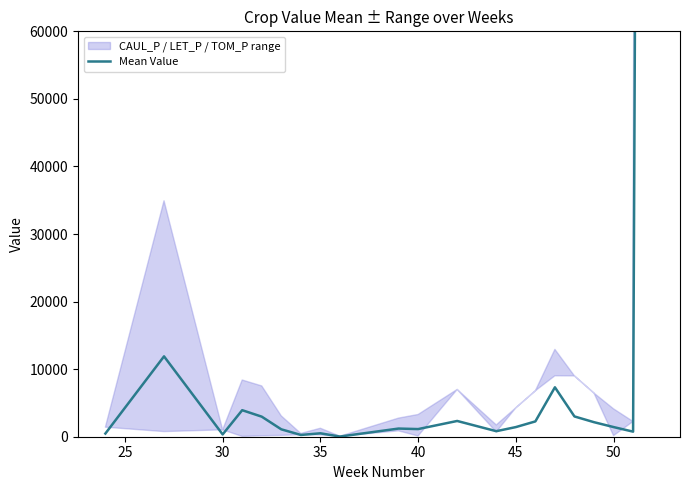

How many distinct data groups are displayed?

1